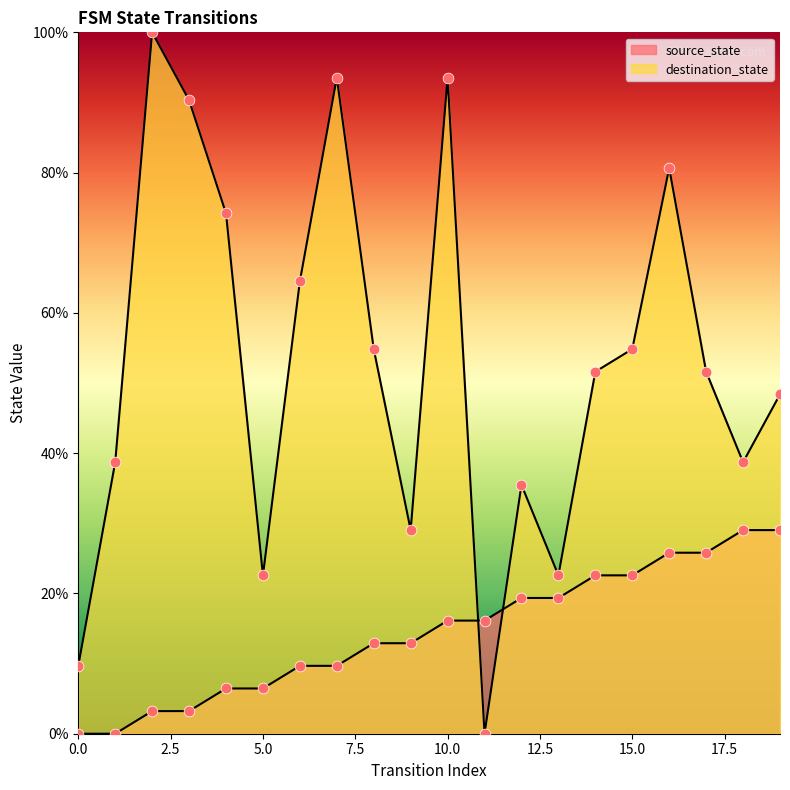

At how many categories does at least one series exceed 56?

7